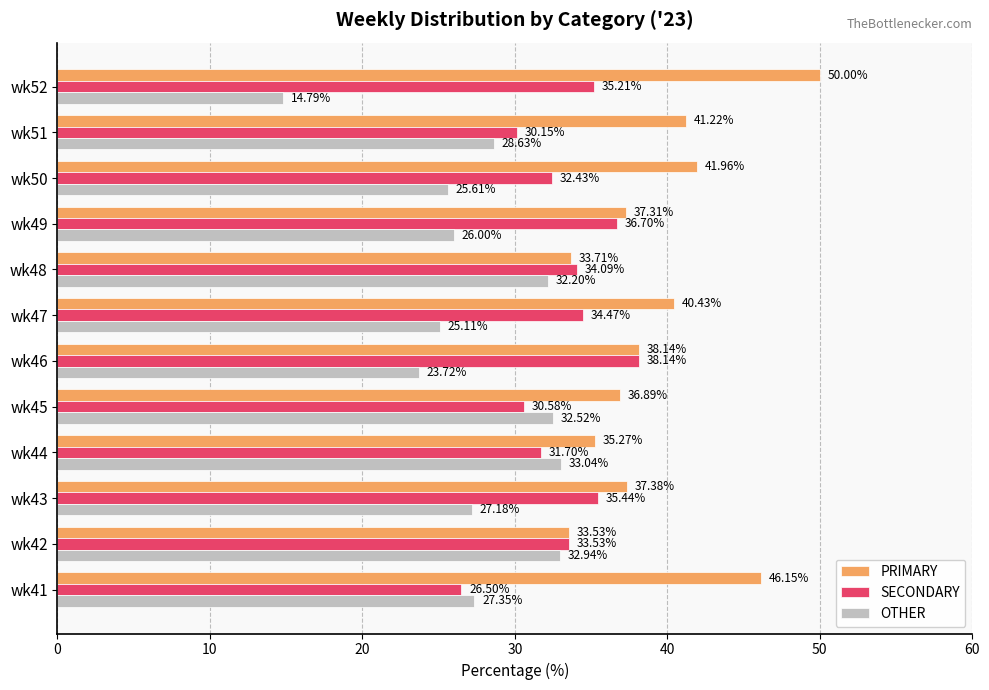

List the series in order of their peak value, highest first.

PRIMARY, SECONDARY, OTHER